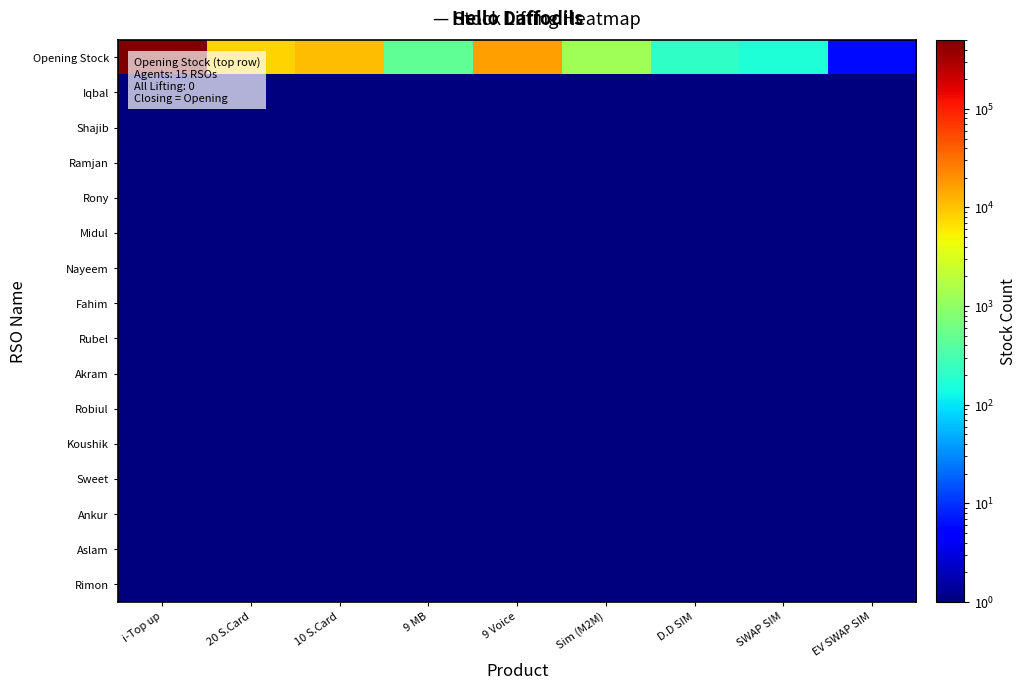

Reading left to right, list all the values displayed in this chart.

Opening Stock: i-Top up=502365	20 S.Card=7981	10 S.Card=10781	9 MB=451	9 Voice=16551	Sim (M2M)=1310	D.D SIM=213	SWAP SIM=161	EV SWAP SIM=6
Iqbal: i-Top up=1	20 S.Card=1	10 S.Card=1	9 MB=1	9 Voice=1	Sim (M2M)=1	D.D SIM=1	SWAP SIM=1	EV SWAP SIM=1
Shajib: i-Top up=1	20 S.Card=1	10 S.Card=1	9 MB=1	9 Voice=1	Sim (M2M)=1	D.D SIM=1	SWAP SIM=1	EV SWAP SIM=1
Ramjan: i-Top up=1	20 S.Card=1	10 S.Card=1	9 MB=1	9 Voice=1	Sim (M2M)=1	D.D SIM=1	SWAP SIM=1	EV SWAP SIM=1
Rony: i-Top up=1	20 S.Card=1	10 S.Card=1	9 MB=1	9 Voice=1	Sim (M2M)=1	D.D SIM=1	SWAP SIM=1	EV SWAP SIM=1
Midul: i-Top up=1	20 S.Card=1	10 S.Card=1	9 MB=1	9 Voice=1	Sim (M2M)=1	D.D SIM=1	SWAP SIM=1	EV SWAP SIM=1
Nayeem: i-Top up=1	20 S.Card=1	10 S.Card=1	9 MB=1	9 Voice=1	Sim (M2M)=1	D.D SIM=1	SWAP SIM=1	EV SWAP SIM=1
Fahim: i-Top up=1	20 S.Card=1	10 S.Card=1	9 MB=1	9 Voice=1	Sim (M2M)=1	D.D SIM=1	SWAP SIM=1	EV SWAP SIM=1
Rubel: i-Top up=1	20 S.Card=1	10 S.Card=1	9 MB=1	9 Voice=1	Sim (M2M)=1	D.D SIM=1	SWAP SIM=1	EV SWAP SIM=1
Akram: i-Top up=1	20 S.Card=1	10 S.Card=1	9 MB=1	9 Voice=1	Sim (M2M)=1	D.D SIM=1	SWAP SIM=1	EV SWAP SIM=1
Robiul: i-Top up=1	20 S.Card=1	10 S.Card=1	9 MB=1	9 Voice=1	Sim (M2M)=1	D.D SIM=1	SWAP SIM=1	EV SWAP SIM=1
Koushik: i-Top up=1	20 S.Card=1	10 S.Card=1	9 MB=1	9 Voice=1	Sim (M2M)=1	D.D SIM=1	SWAP SIM=1	EV SWAP SIM=1
Sweet: i-Top up=1	20 S.Card=1	10 S.Card=1	9 MB=1	9 Voice=1	Sim (M2M)=1	D.D SIM=1	SWAP SIM=1	EV SWAP SIM=1
Ankur: i-Top up=1	20 S.Card=1	10 S.Card=1	9 MB=1	9 Voice=1	Sim (M2M)=1	D.D SIM=1	SWAP SIM=1	EV SWAP SIM=1
Aslam: i-Top up=1	20 S.Card=1	10 S.Card=1	9 MB=1	9 Voice=1	Sim (M2M)=1	D.D SIM=1	SWAP SIM=1	EV SWAP SIM=1
Rimon: i-Top up=1	20 S.Card=1	10 S.Card=1	9 MB=1	9 Voice=1	Sim (M2M)=1	D.D SIM=1	SWAP SIM=1	EV SWAP SIM=1